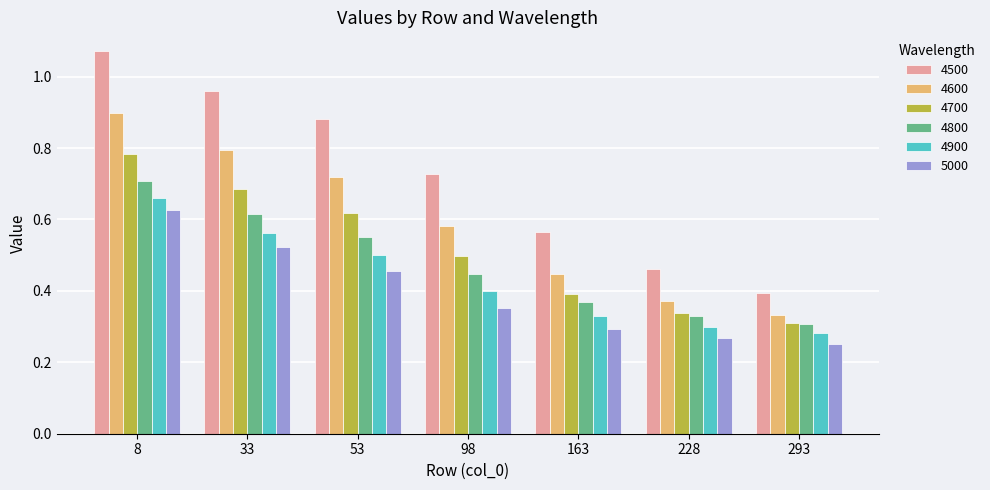

What is the total value across all series at 98?

3.0